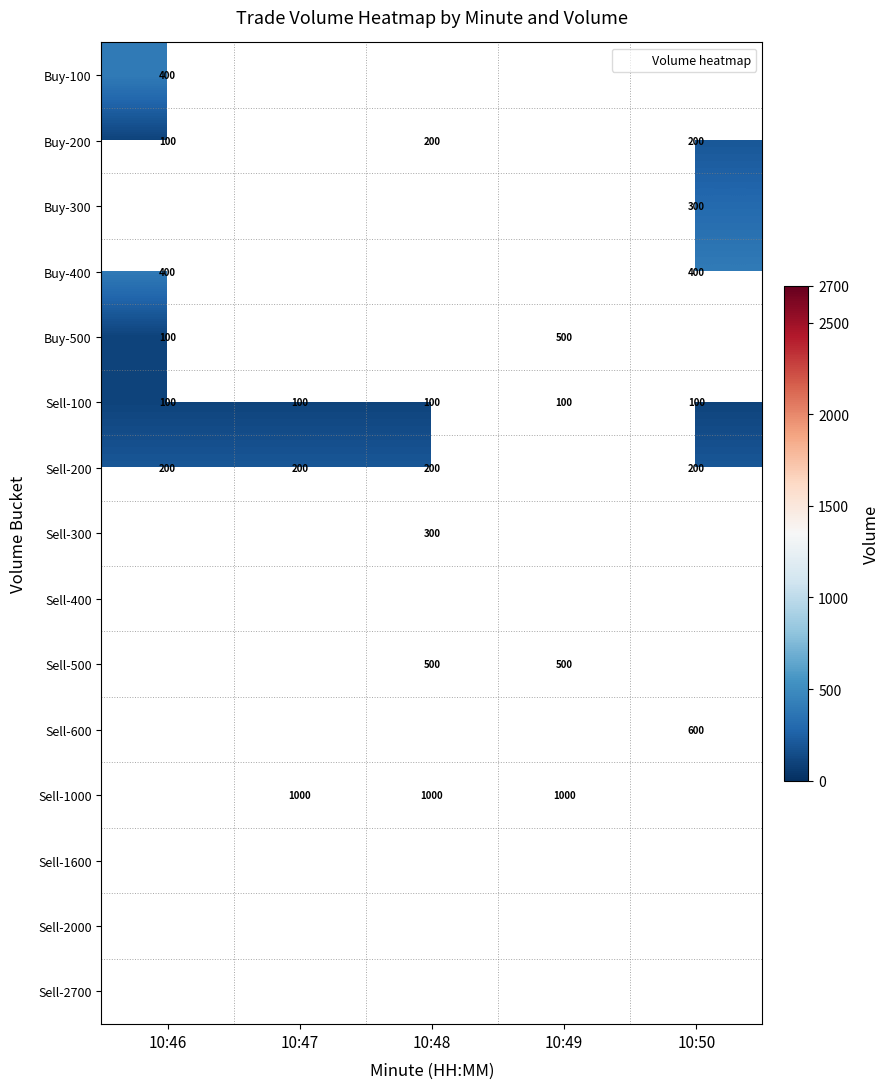

At how many categories does at least one series exceed 408?

4